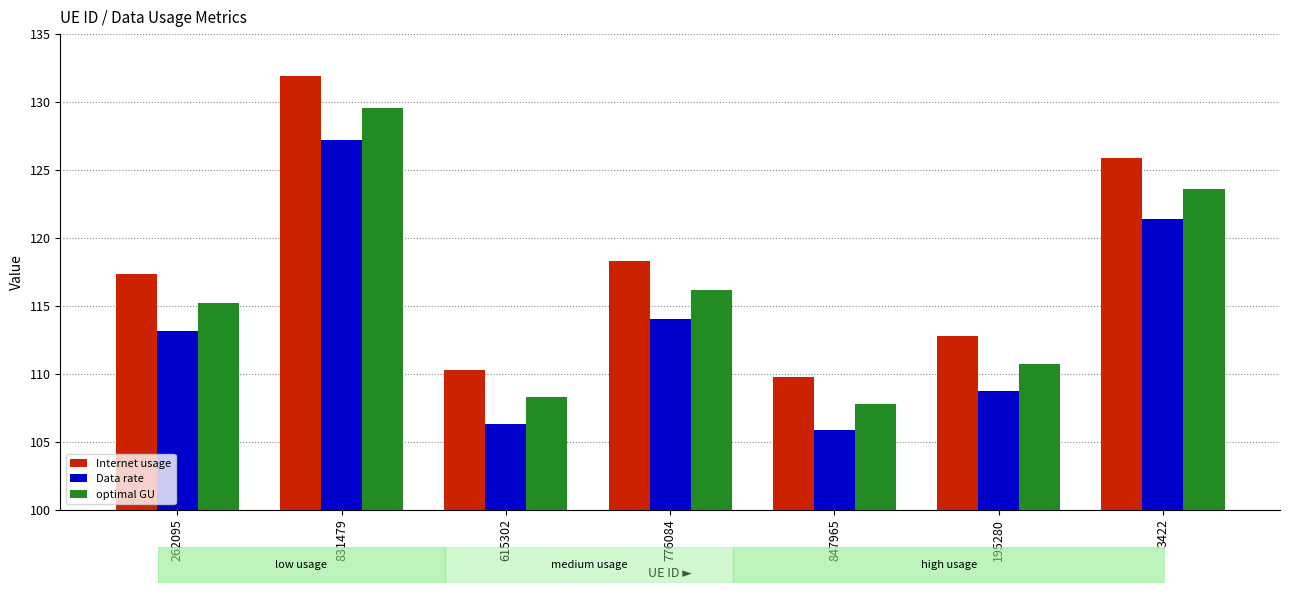

What is the greatest value displayed?

131.9